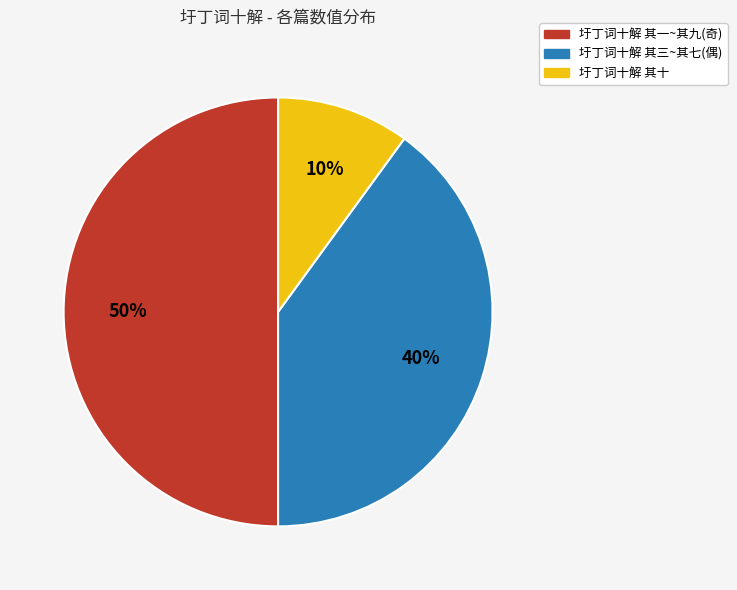

What percentage is the 圩丁词十解 其三~其七(偶) slice, to the nearest percent?

40%